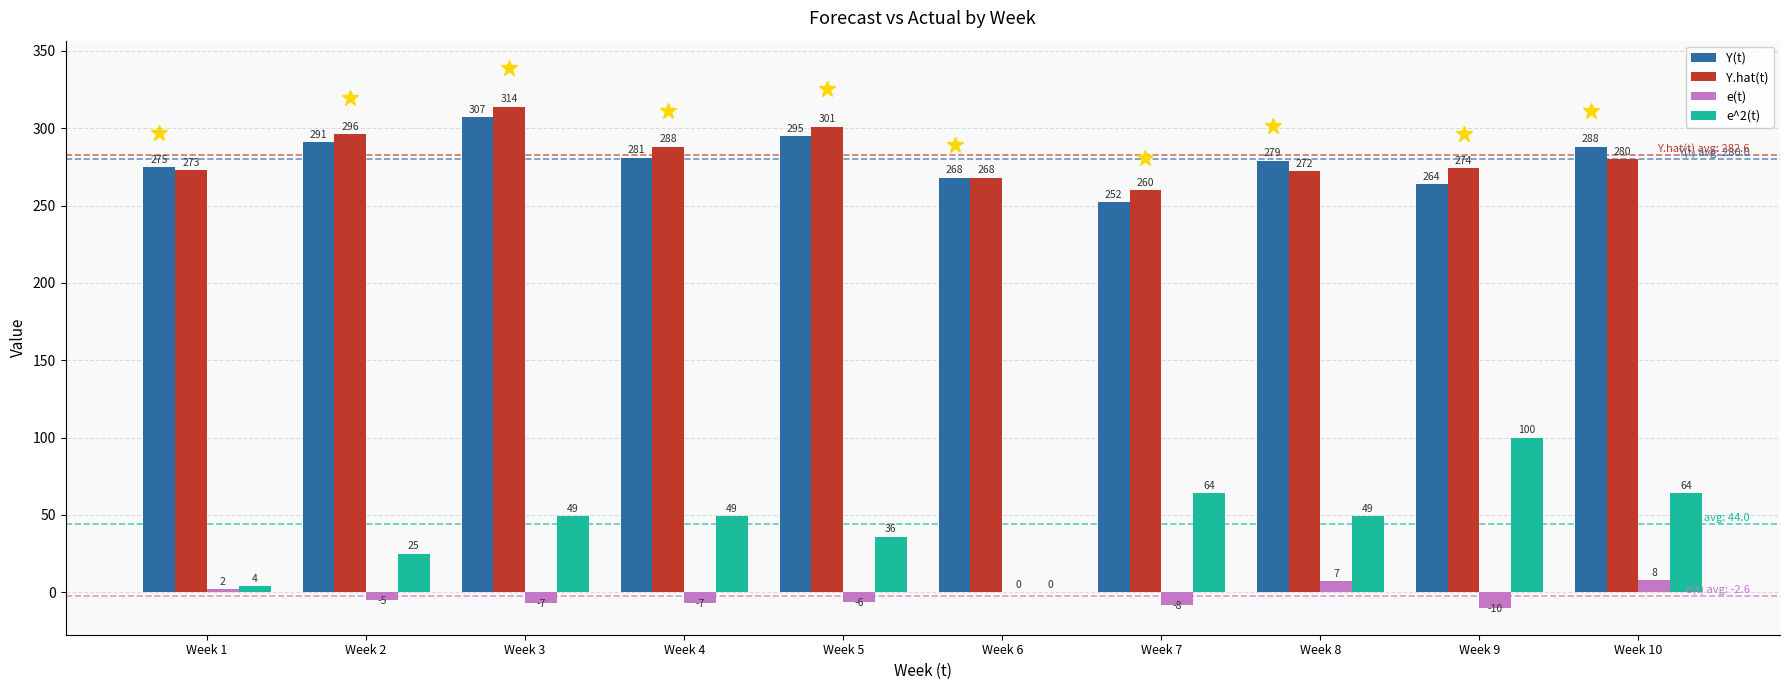

Which series changed the most between Week 1 and Week 8?

e^2(t)